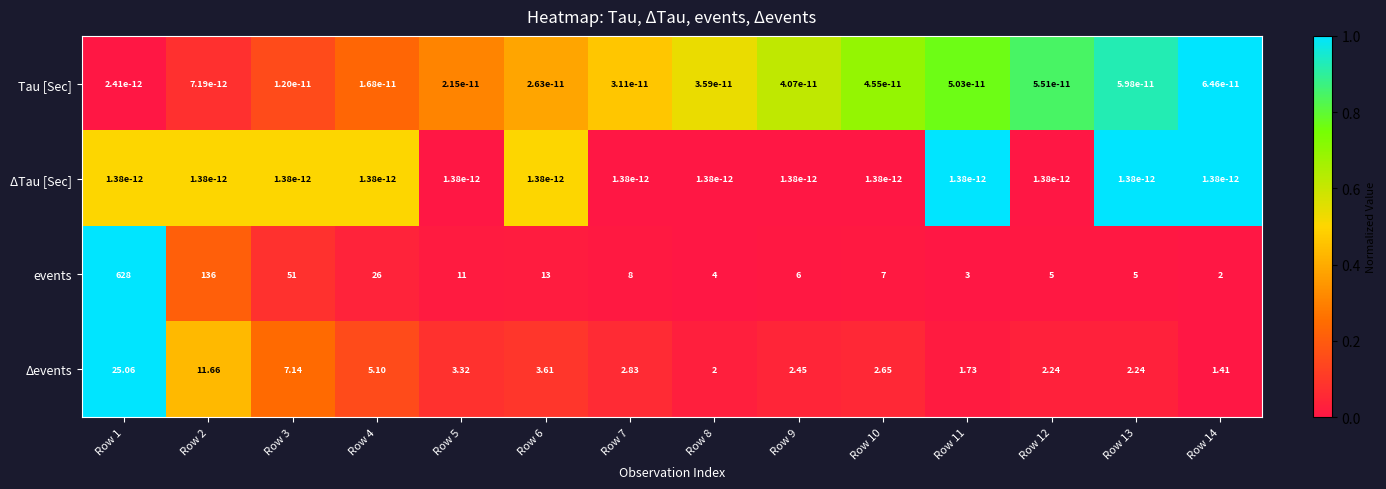

What is the spread (max minus min) of values at Row 11?

3.0